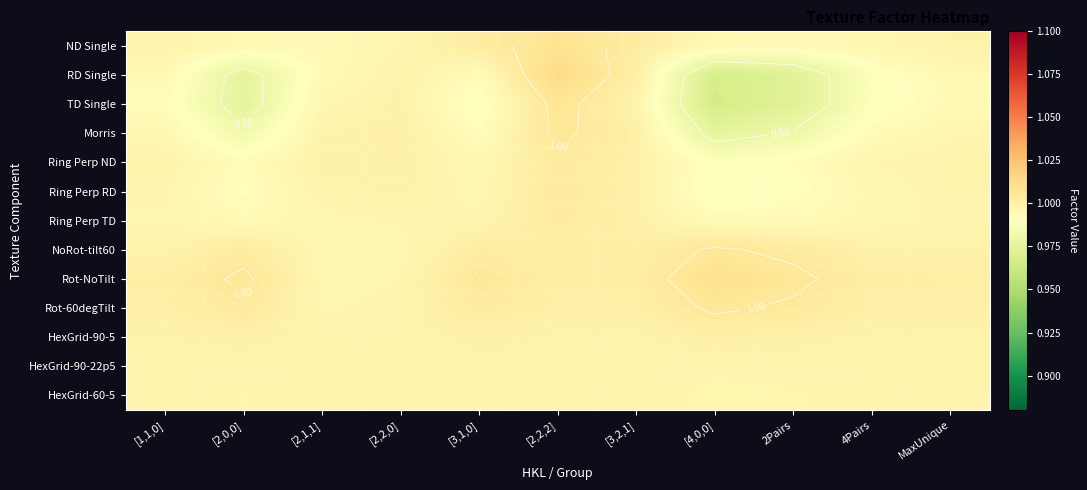

Read the Rot-NoTilt value at MaxUnique.

1.0